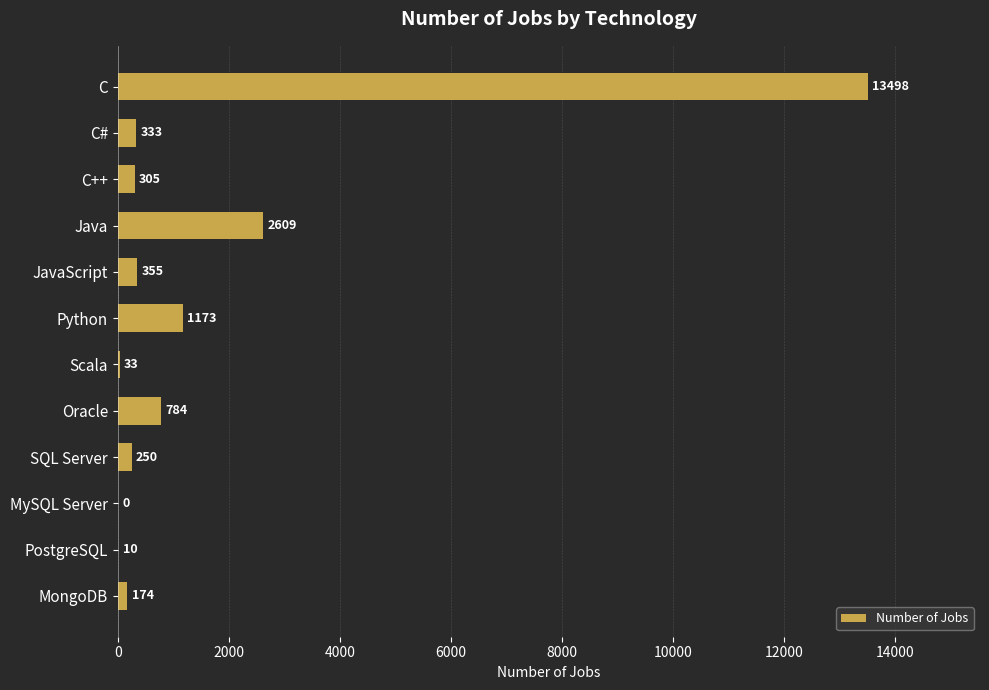

What is the sum of all values?

19524